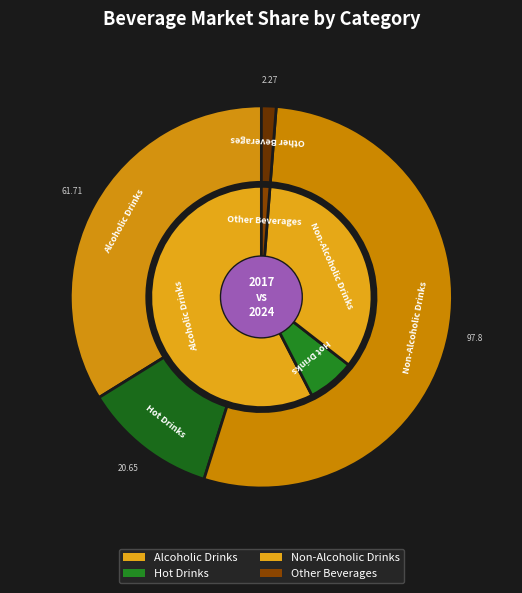

Which category has the smallest portion of the pie?

Other Beverages